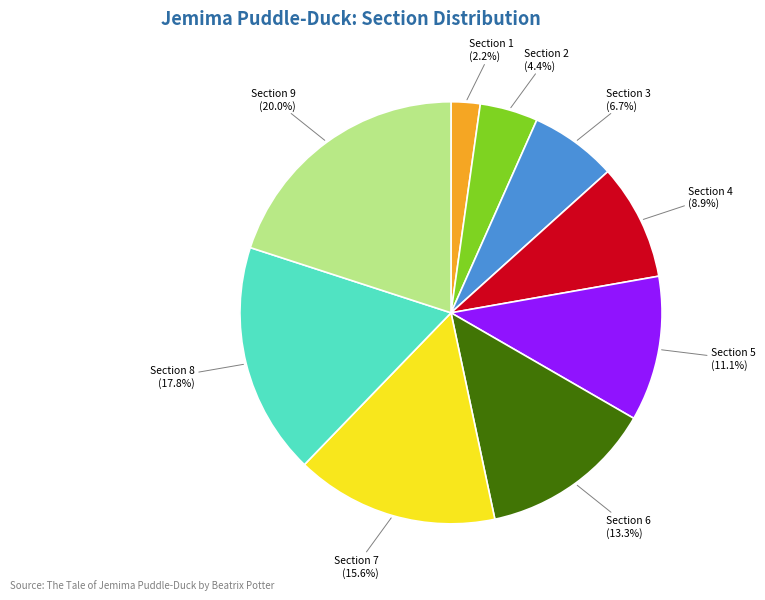

True or false: Section 7 accounts for 1% of the total.

False